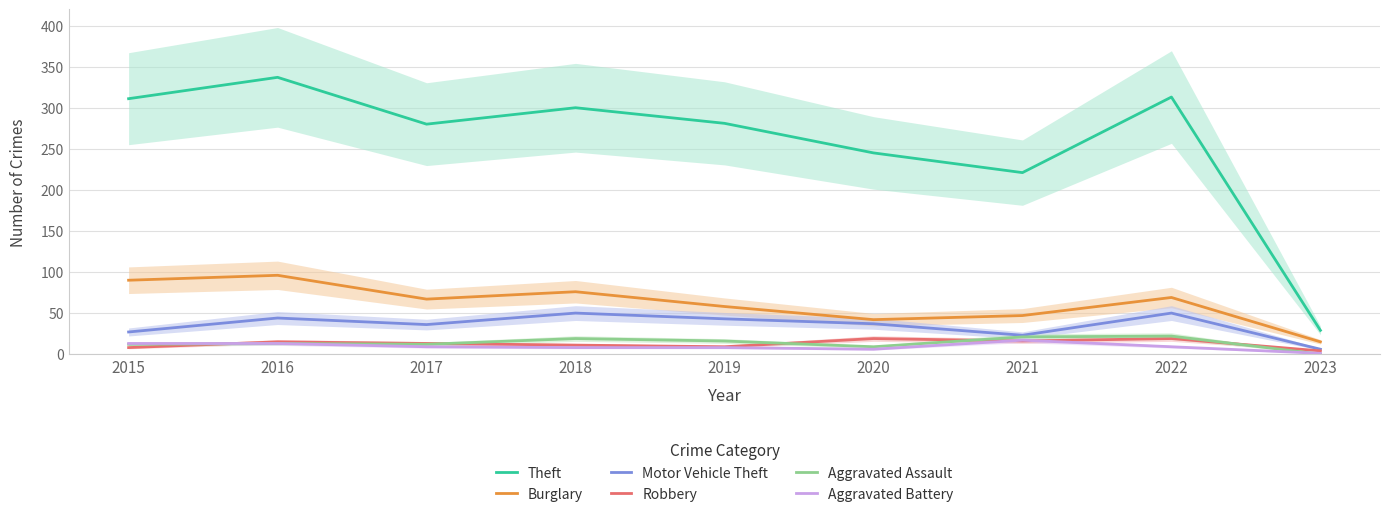

What is the total value across all series at 2019?

415